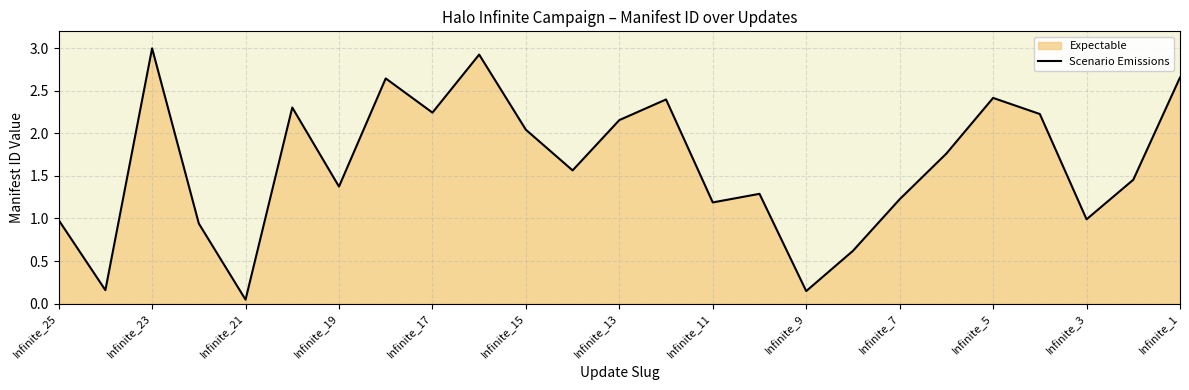

Which label corresponds to the smallest value in the chart?

Infinite_21